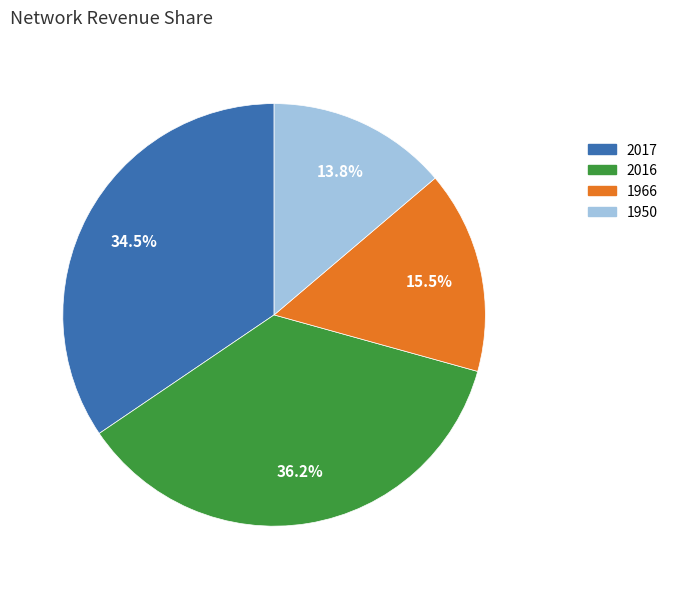

Between 2016 and 1966, which is larger?

2016